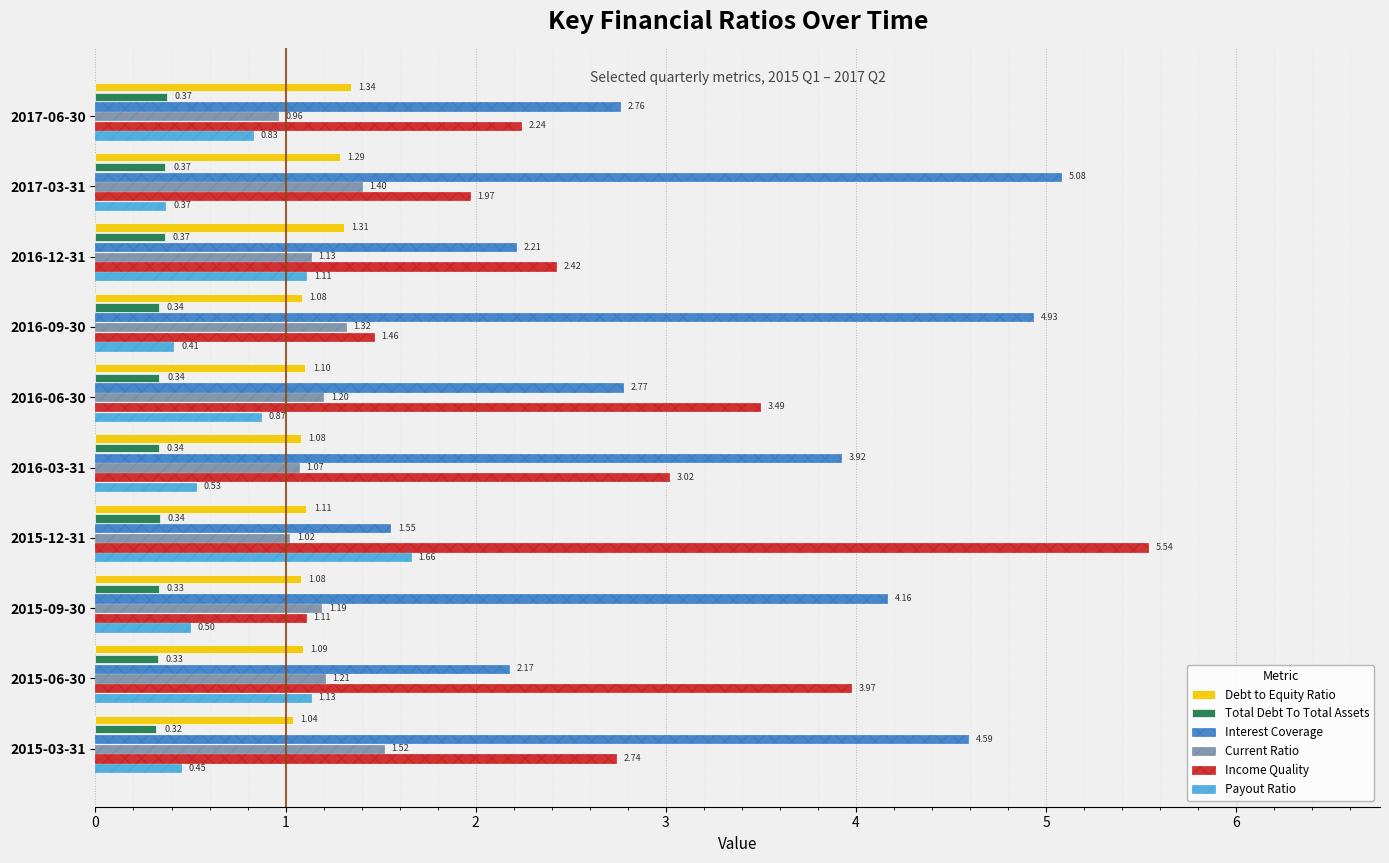

At which category does the chart reach its minimum across all series?

2015-03-31